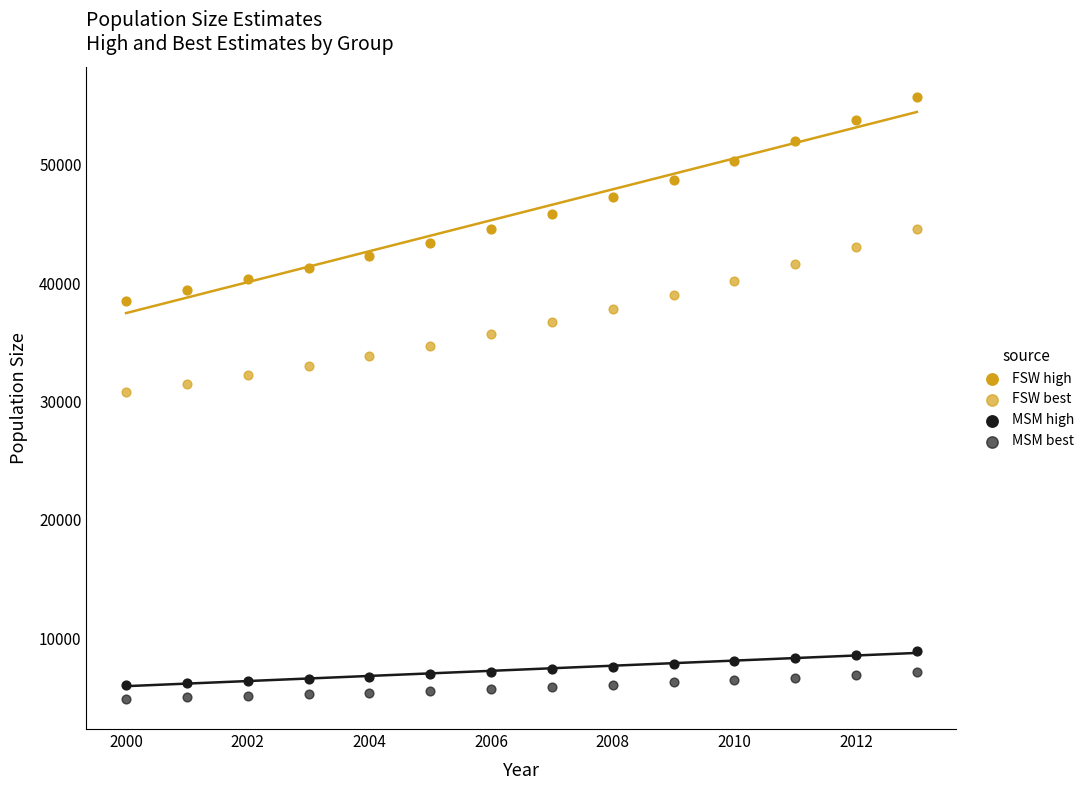

How many points are shown in the scatter plot?

56